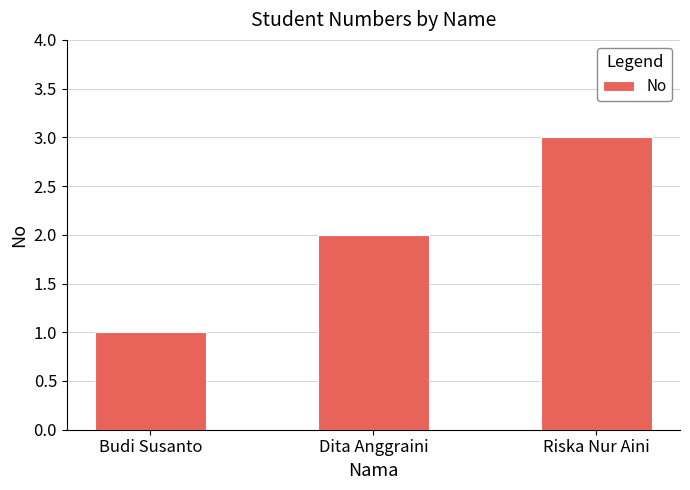

What is the value of the 3rd bar from the left?

3